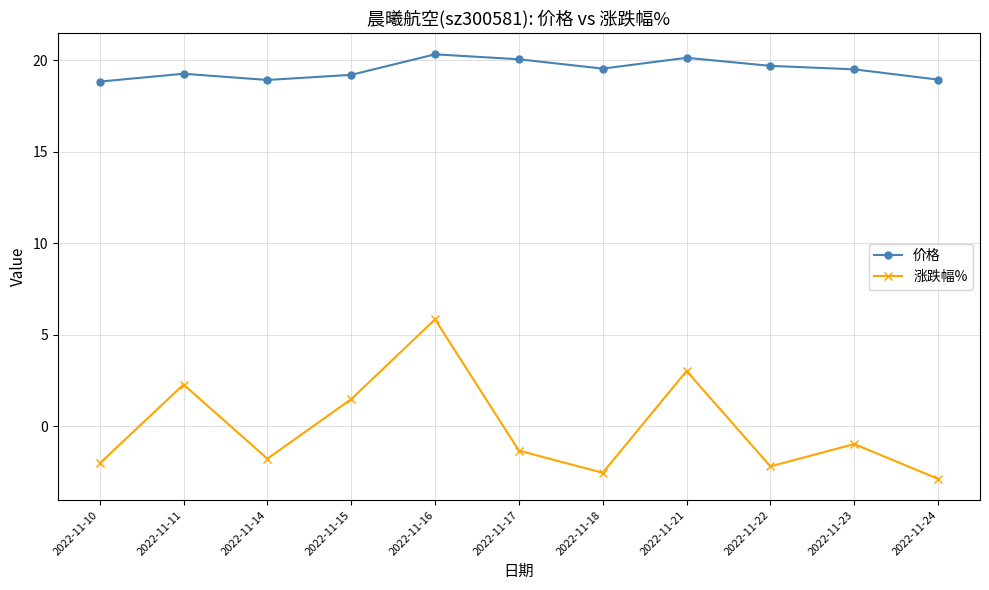

At which category is the sum across all series the highest?

2022-11-16